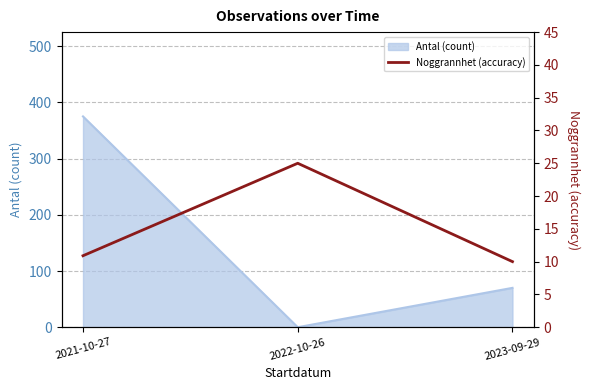

How many lines are shown in the chart?

1